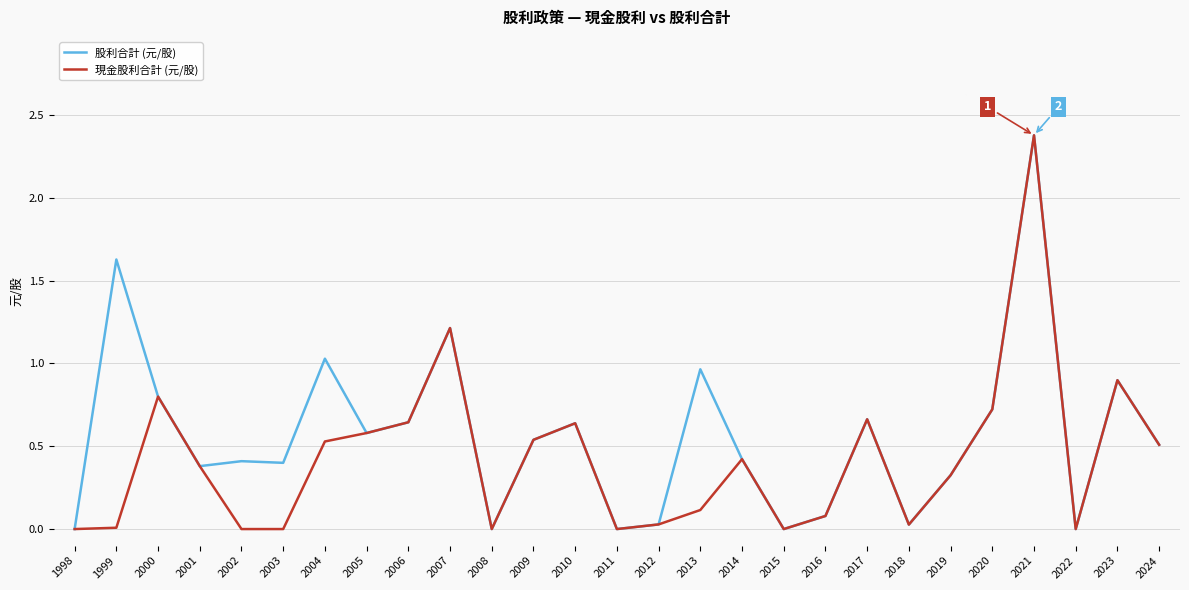

At which label does 現金股利合計 (元/股) reach its peak?

2021